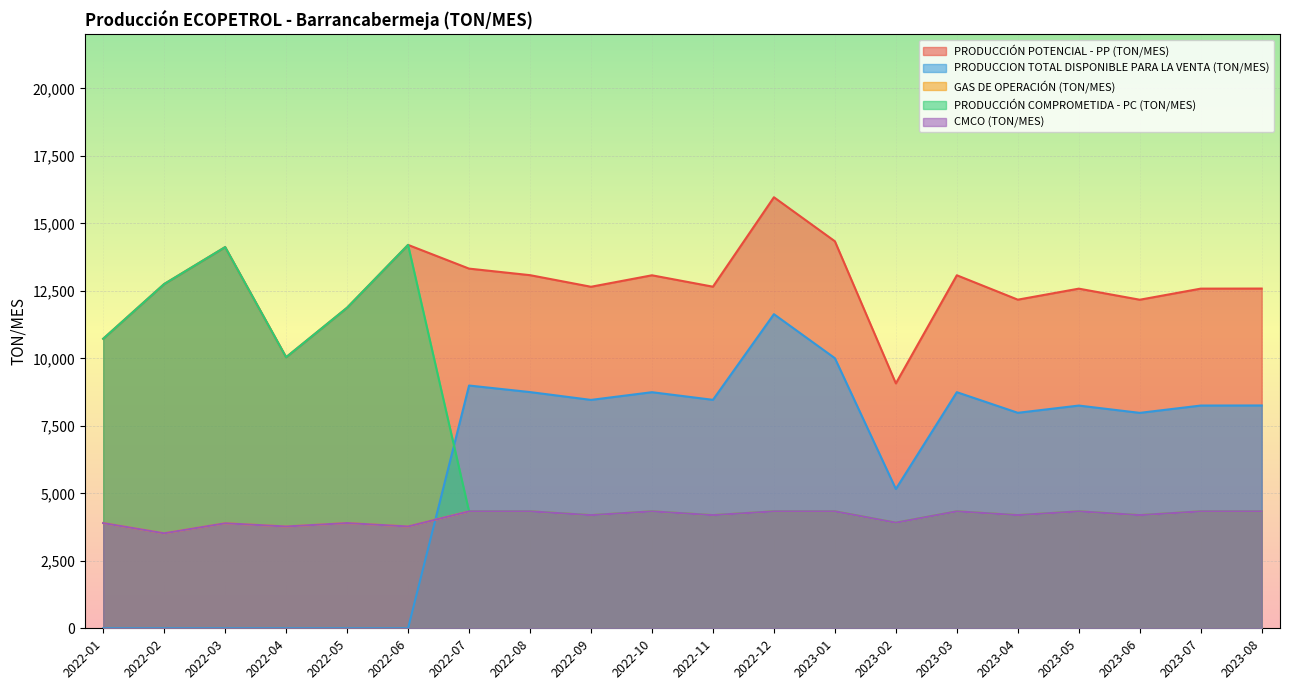

Count the number of categories in the chart.

20